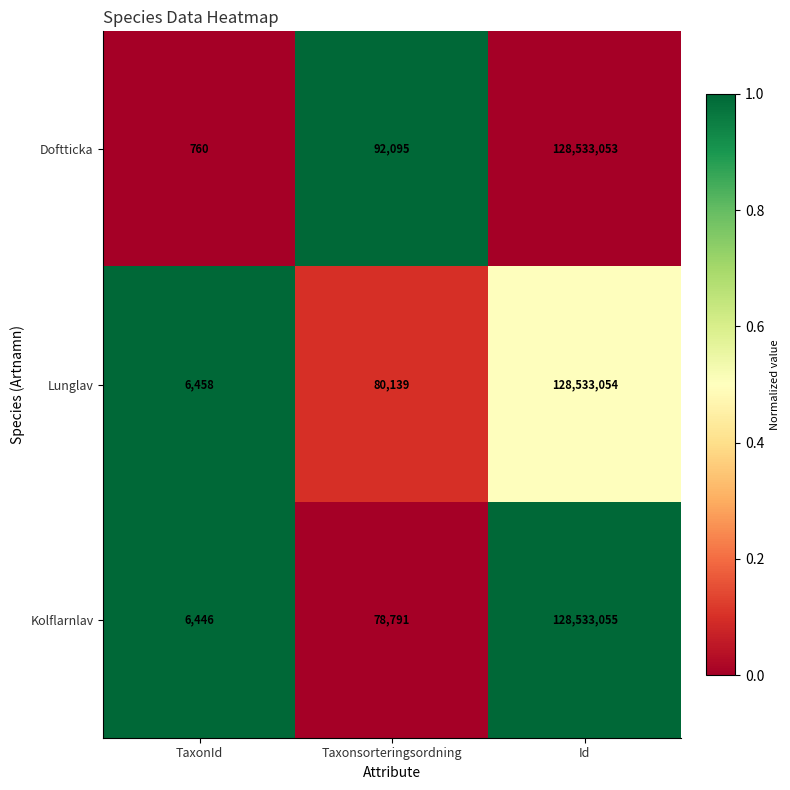

What is the total value across all series at Taxonsorteringsordning?

251025